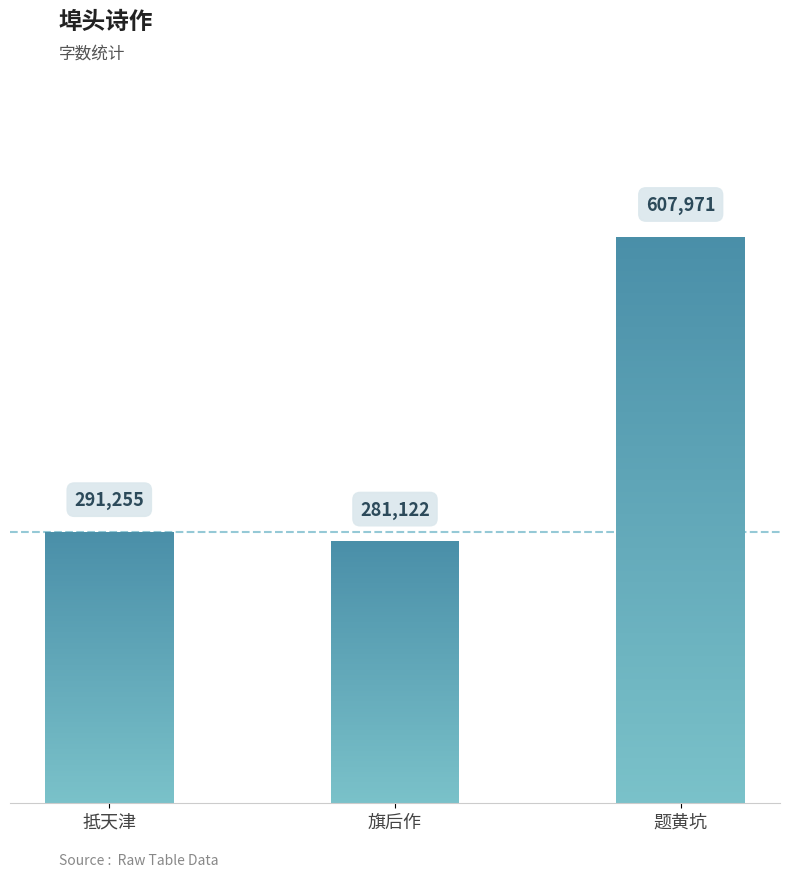

What is the label of the 1st bar from the right?

题黄坑